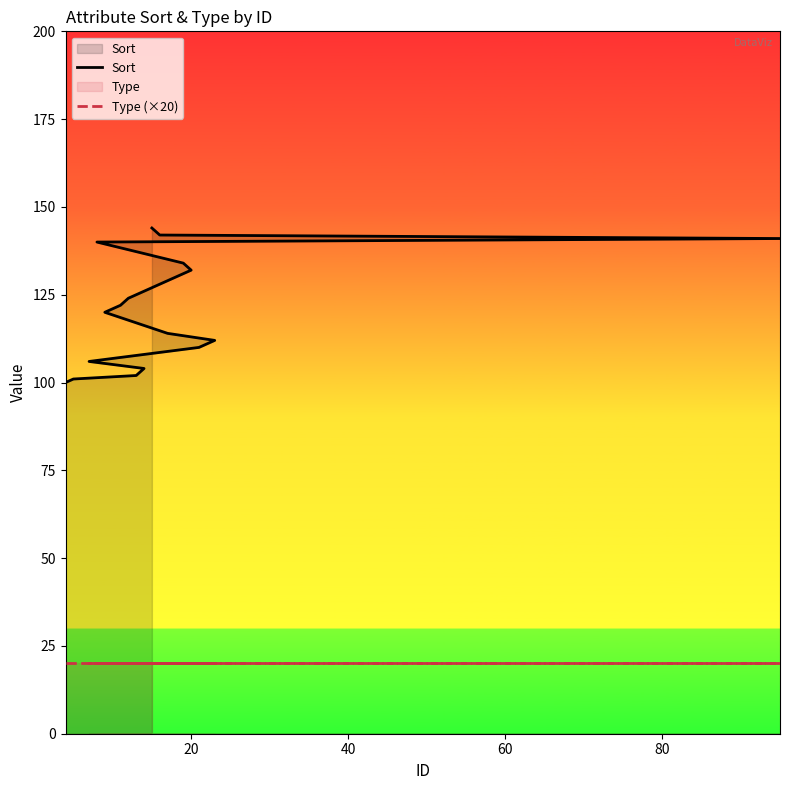

True or false: Type (×20) and Sort intersect in this chart.

False